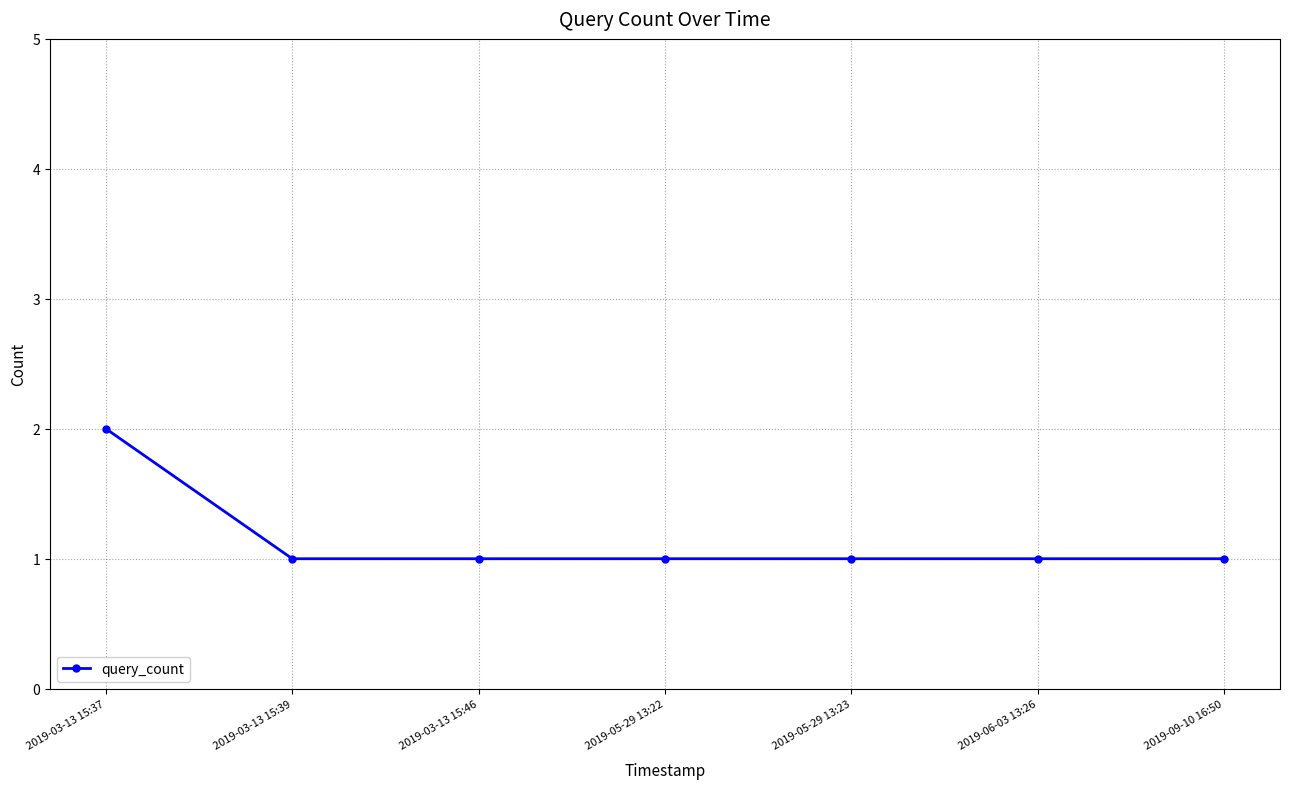

True or false: the data shows 0 at 2019-05-29 13:23.

False